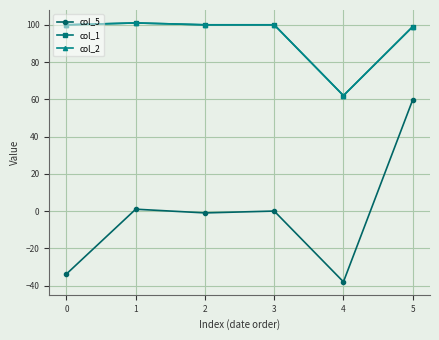

Does the chart have visible grid lines?

Yes